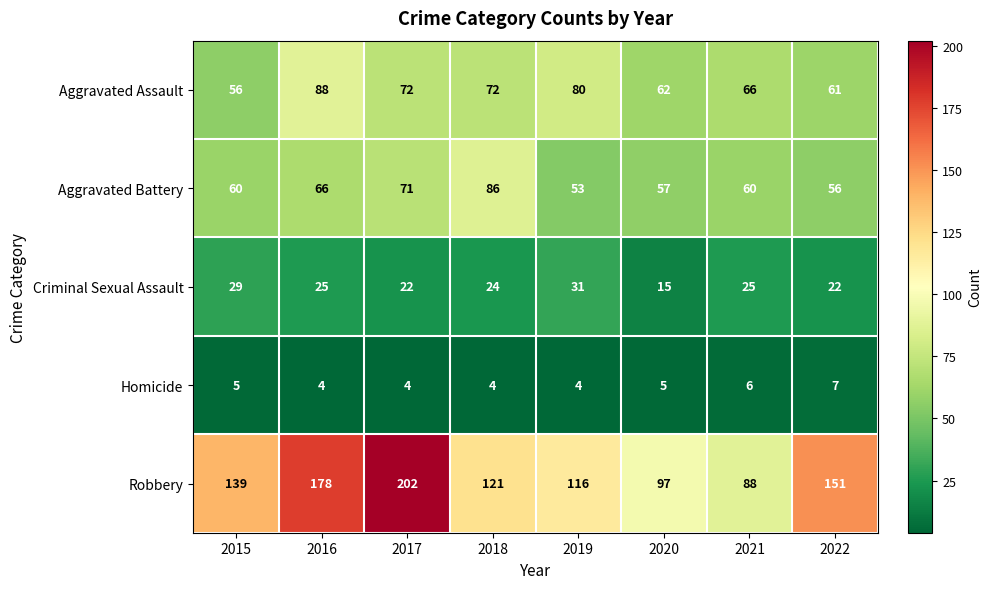

Which series changed the most between 2016 and 2020?

Robbery